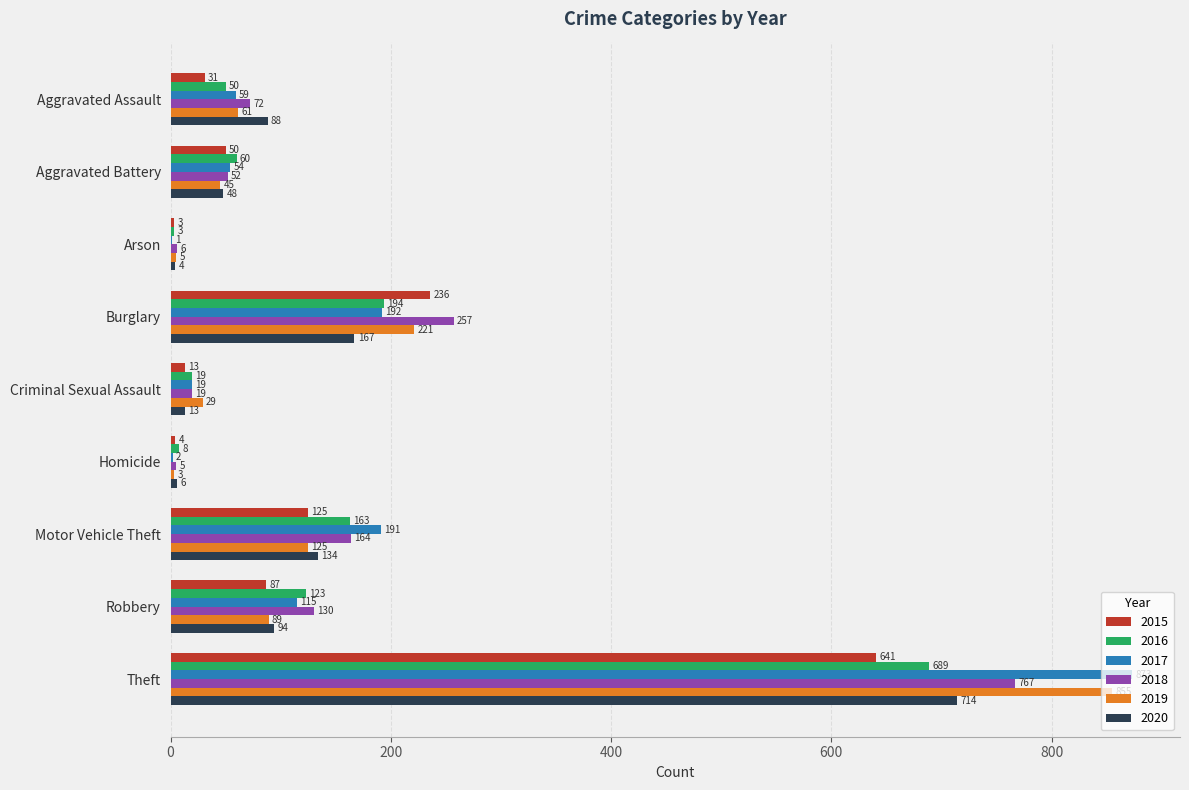

The value of 2020 at Burglary is 226. True or false?

False